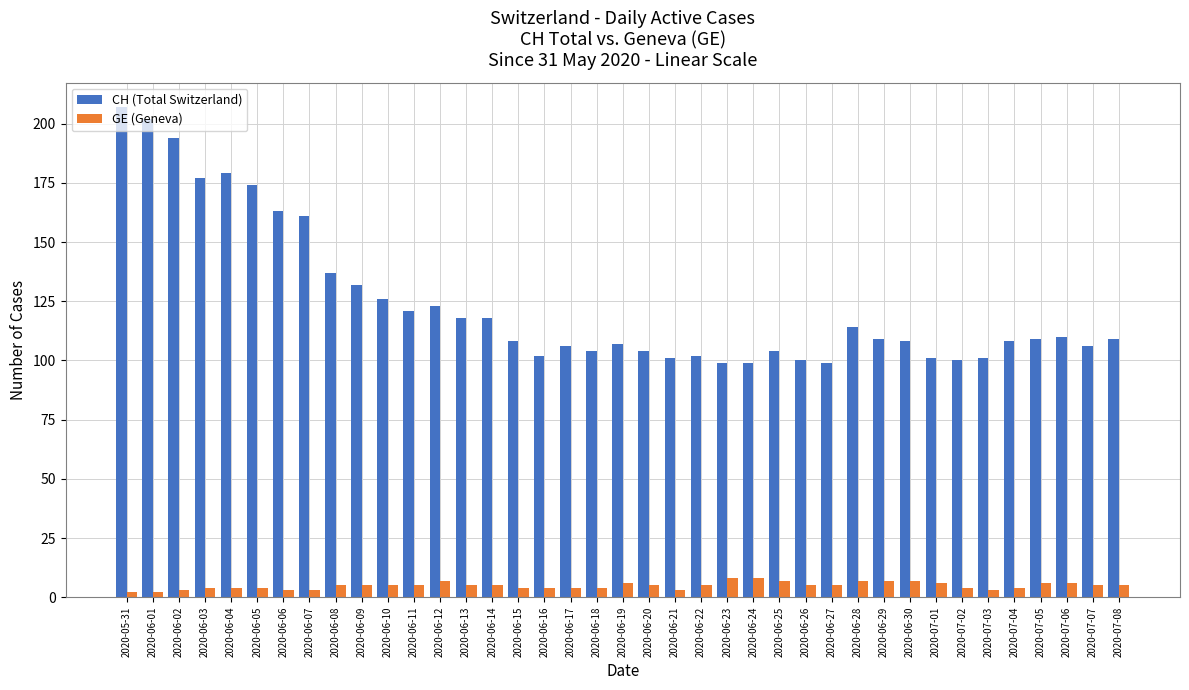

Is it true that CH (Total Switzerland) equals 48 at 2020-06-05?

False